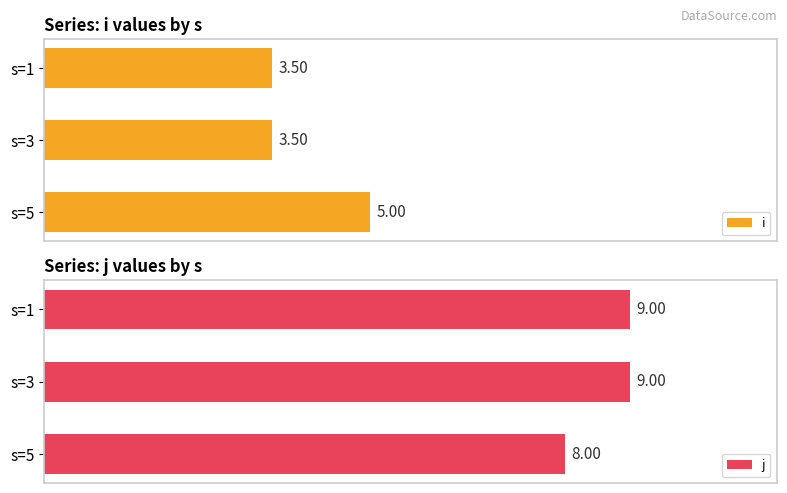

List the series in order of their peak value, highest first.

j, i